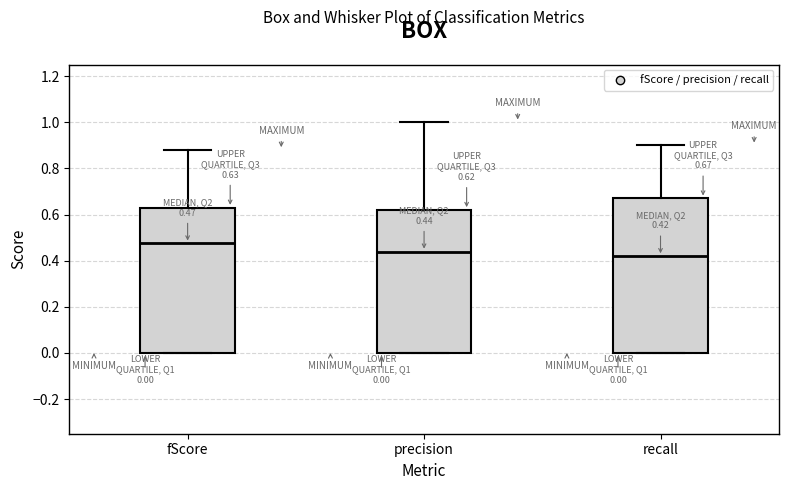

Comparing the boxes themselves (not the whiskers), which one is the tallest?

recall